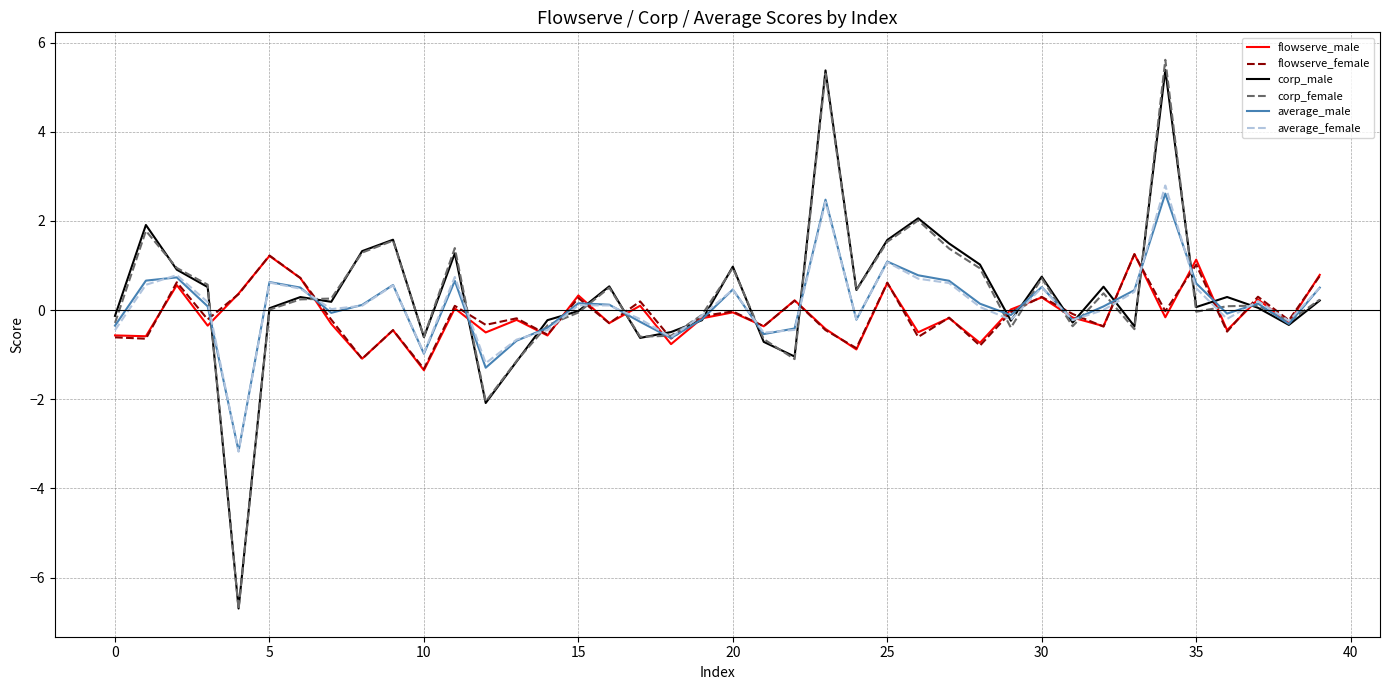

How many values in the average_male series exceed 0?

23